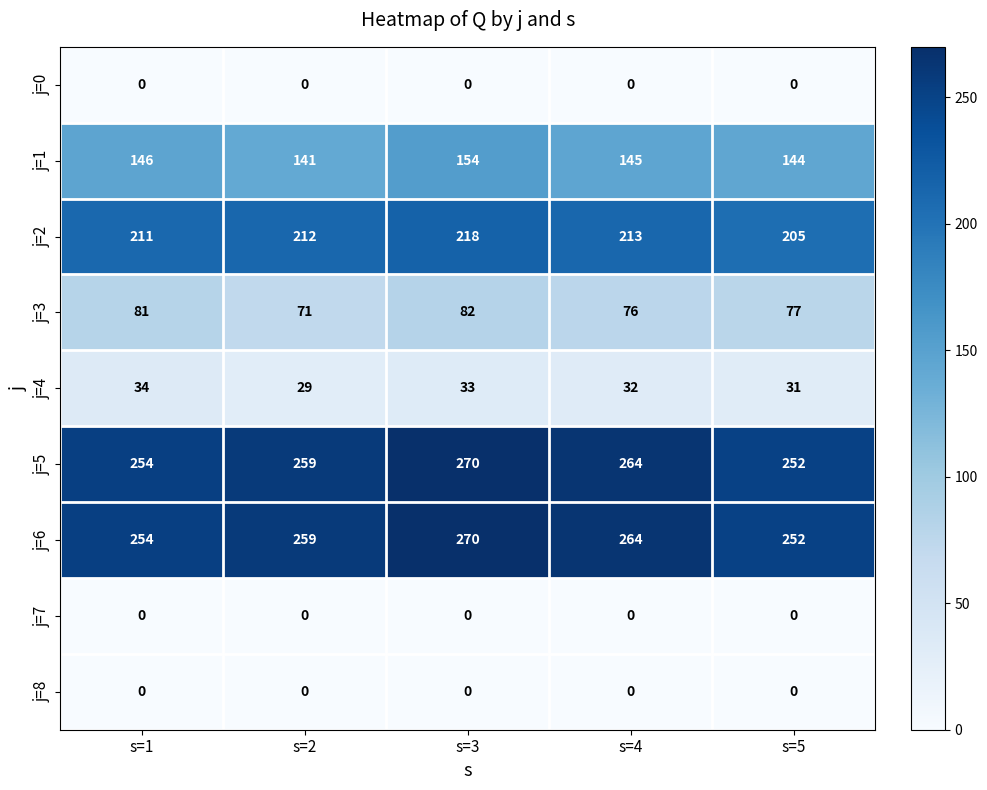

The j=4 series shows 29 at s=2. True or false?

True